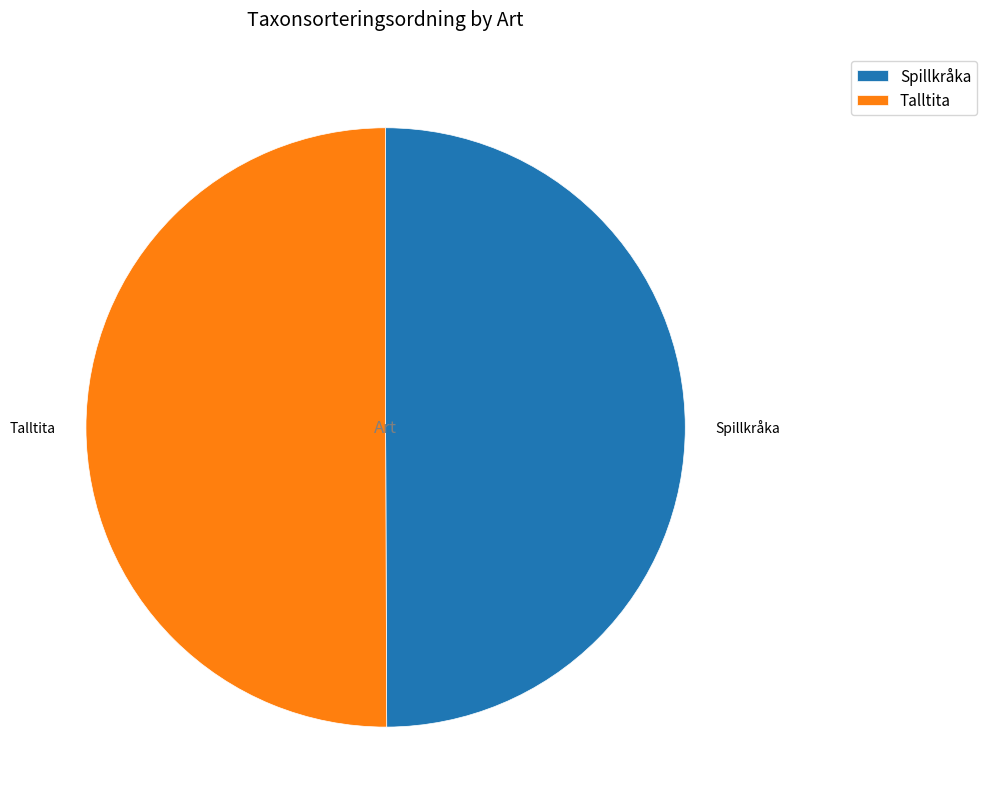

Is the sum of Talltita and Spillkråka greater than half?

Yes